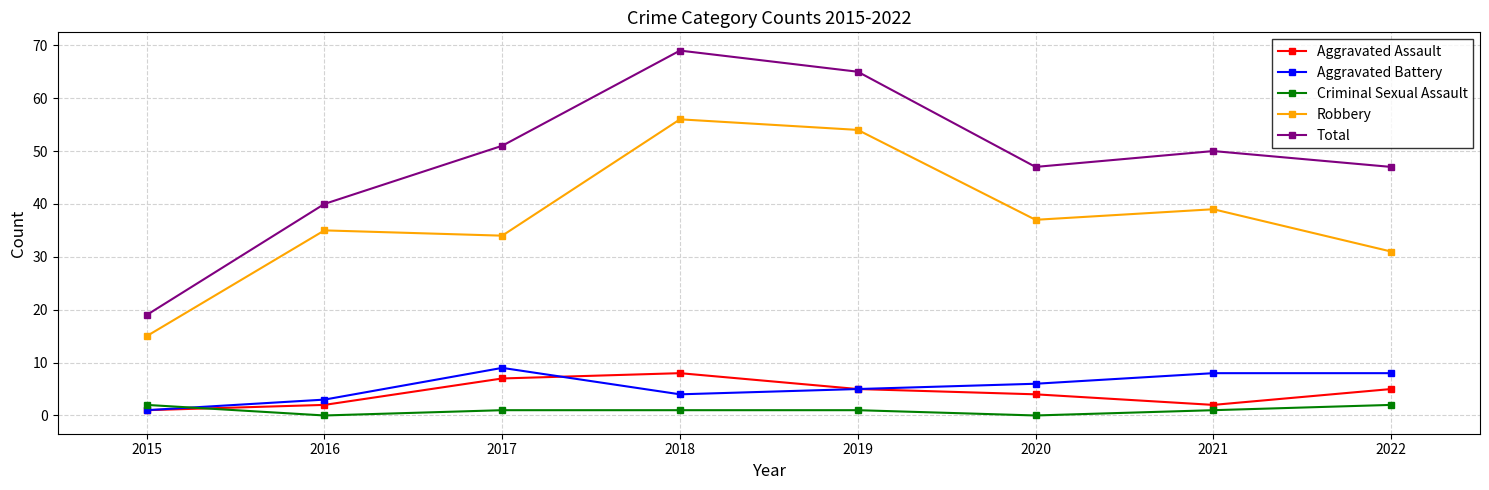

True or false: Aggravated Assault has a value of 8 at 2018.

True